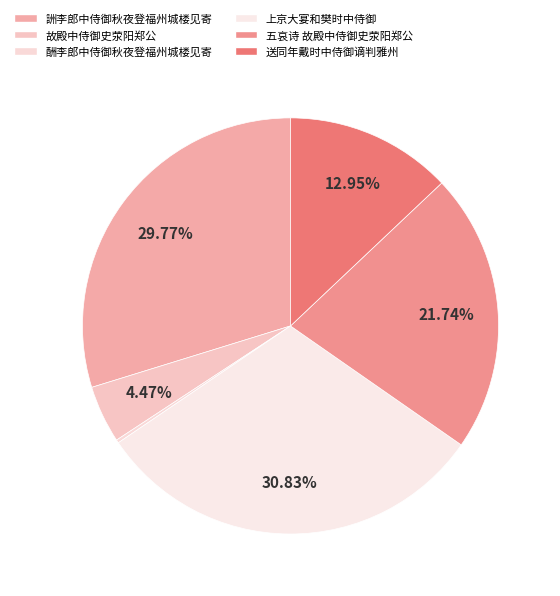

Does 上京大宴和樊时中侍御 represent more than half of the total?

No